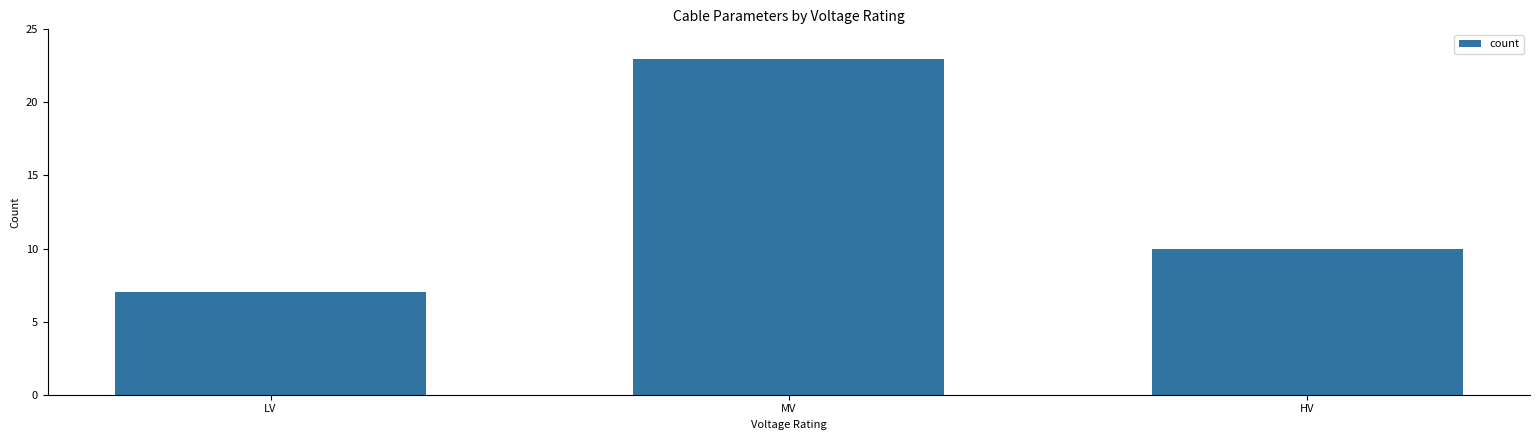

What is the maximum value shown in the chart?

23